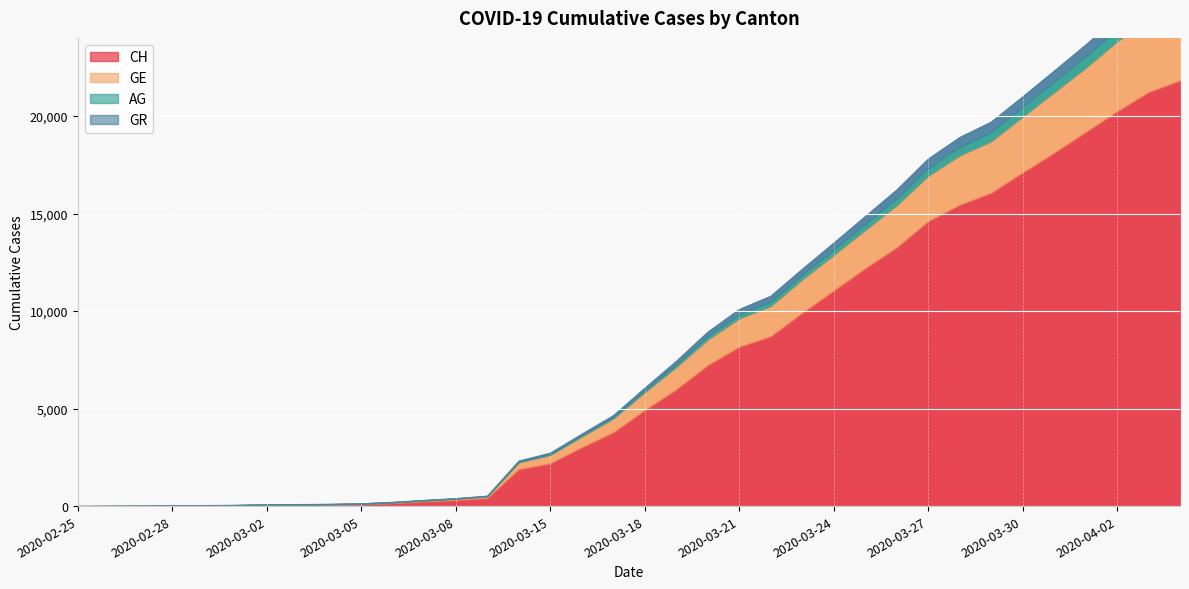

Which category has the highest value in the AG series?

2020-04-04